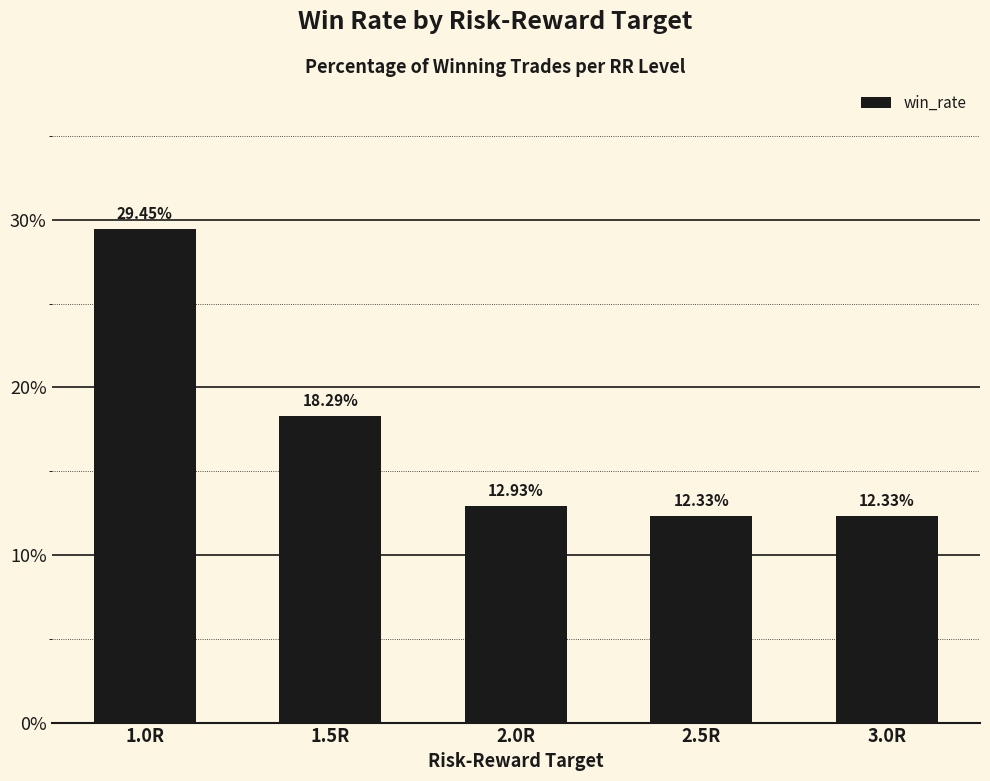

What is the sum of the values at 2.0R and 2.5R?

25.3